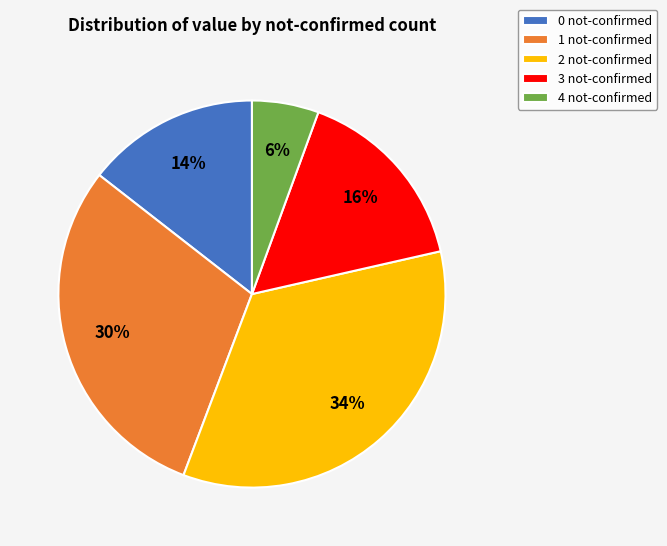

Do 1 not-confirmed and 0 not-confirmed together represent more than half of the pie?

No